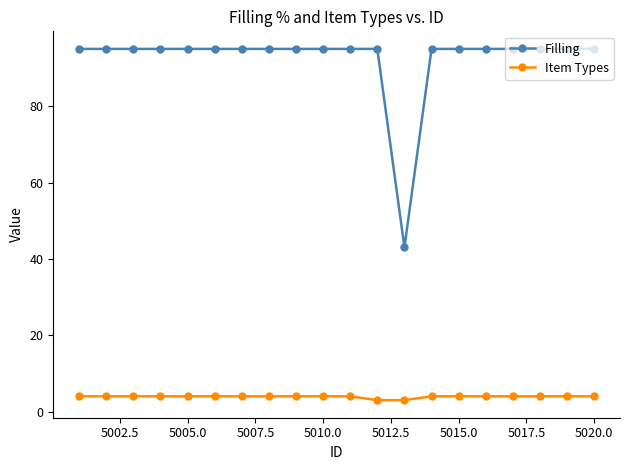

What is the average value of the Filling series?

92